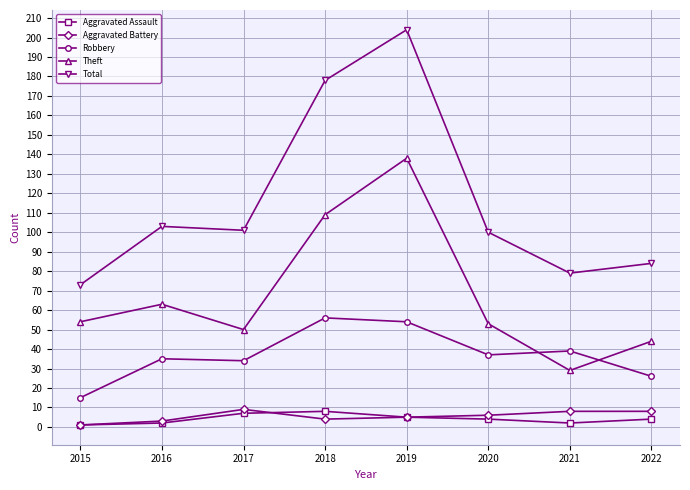

At how many categories does at least one series exceed 113?

2